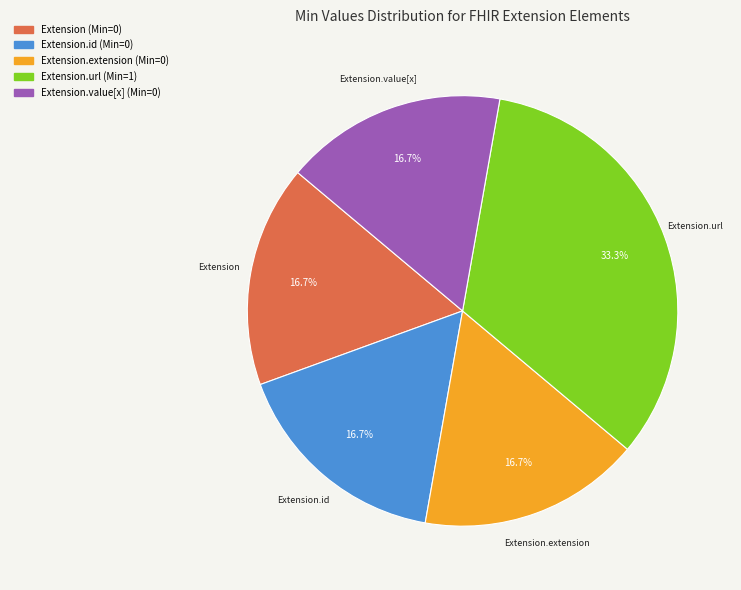

To the nearest percent, what is the difference between the largest and smallest slice percentages?

17%